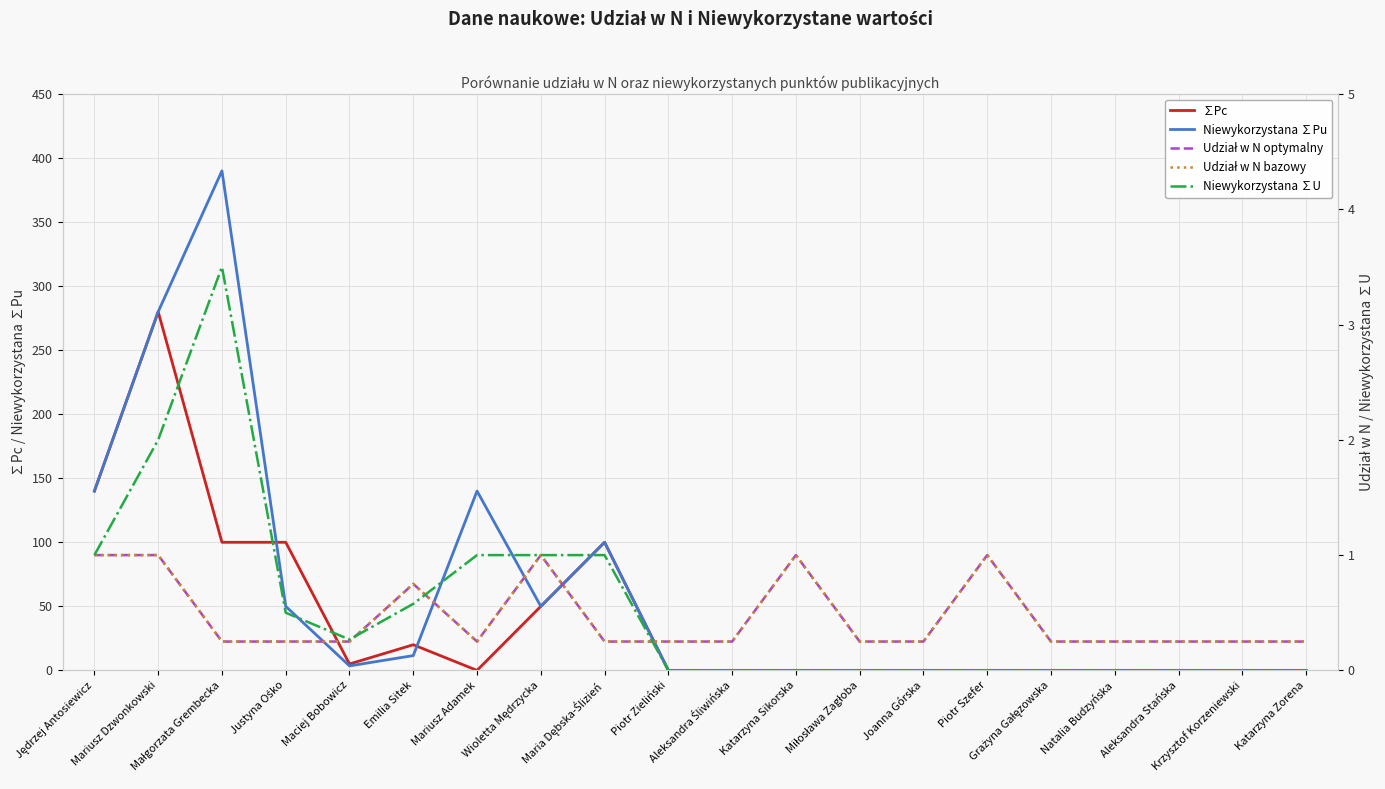

Is the value of Udział w N bazowy at Aleksandra Śliwińska greater than the value of Niewykorzystana ∑U at Natalia Budzyńska?

Yes